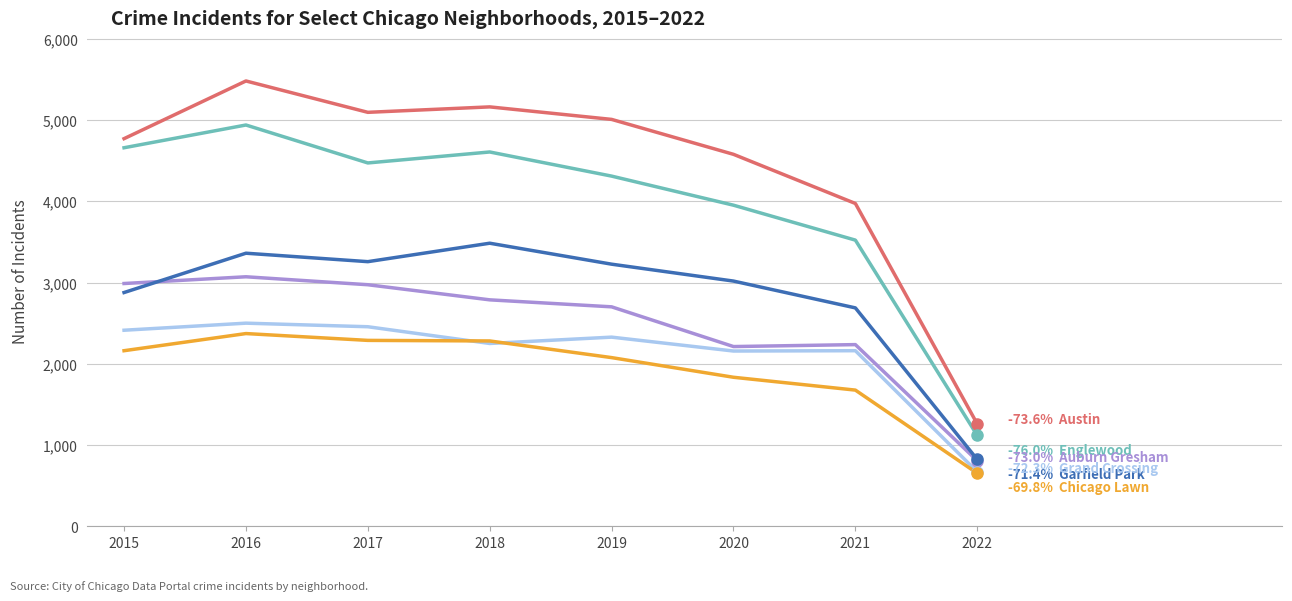

How many lines are shown in the chart?

6